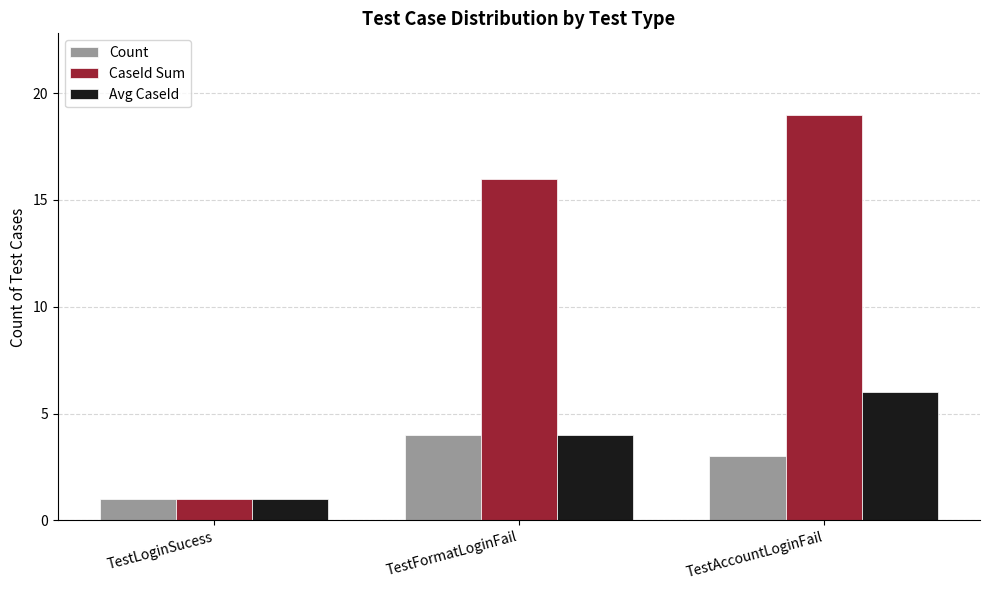

What value does the Count series have at TestAccountLoginFail?

3